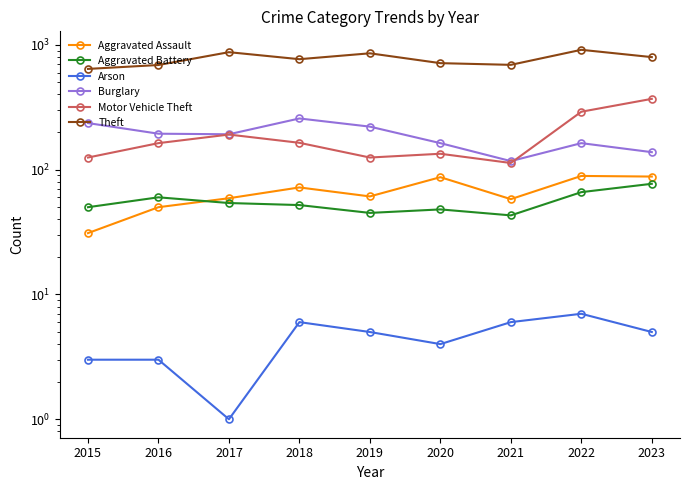

How many lines are shown in the chart?

6